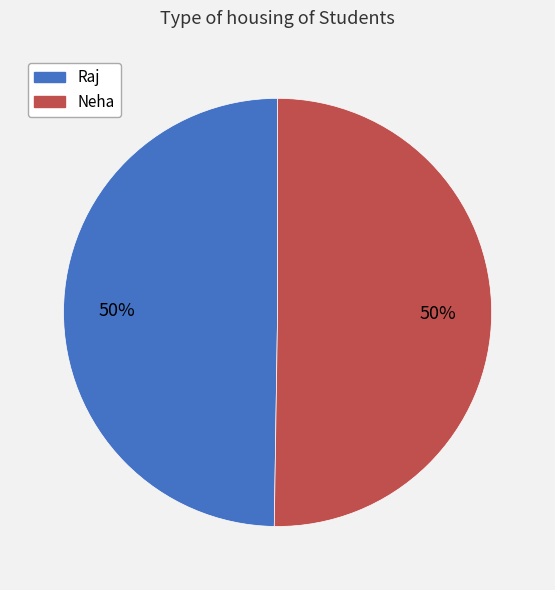

Do Raj and Neha together represent more than half of the pie?

Yes